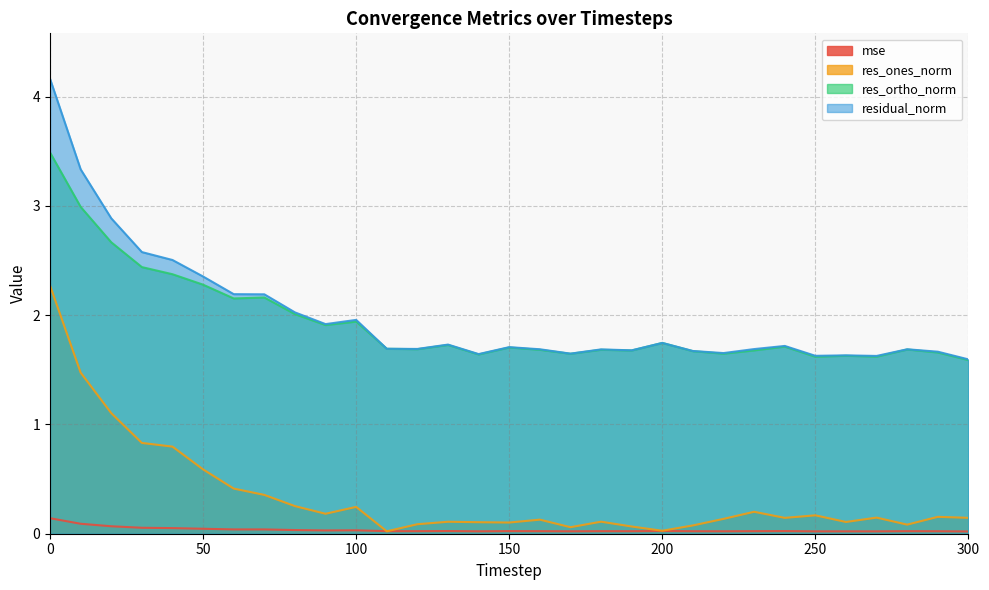

At 170, list the series in order from smallest to largest.

mse, res_ones_norm, res_ortho_norm, residual_norm